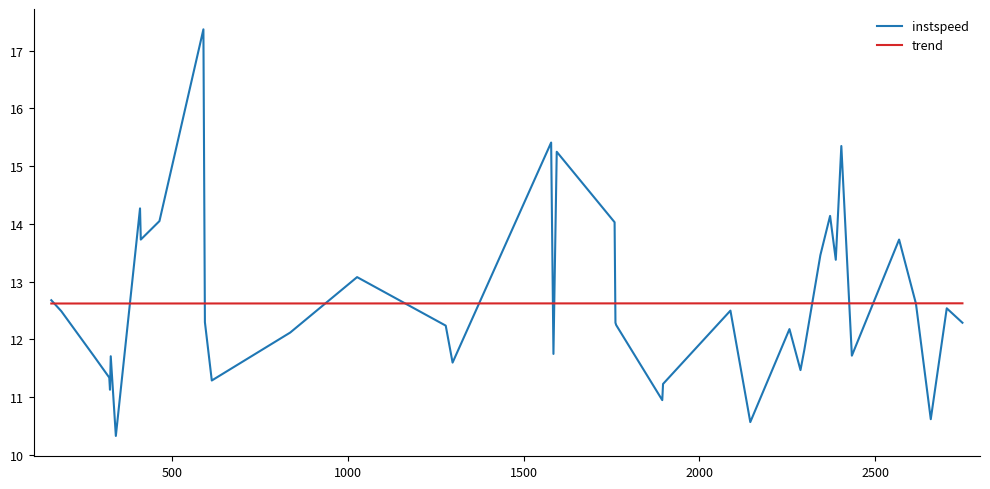

List the series in order of their peak value, highest first.

instspeed, trend